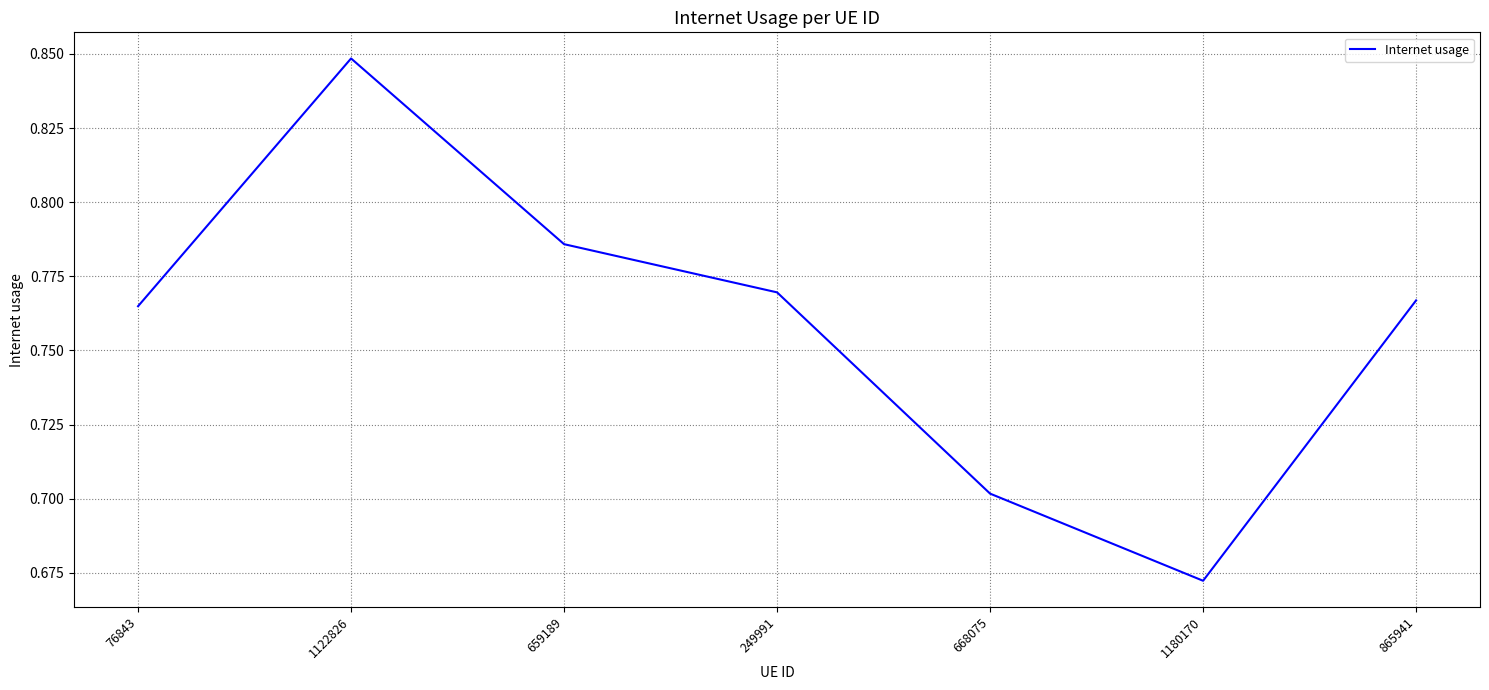

Which label corresponds to the smallest value in the chart?

1180170